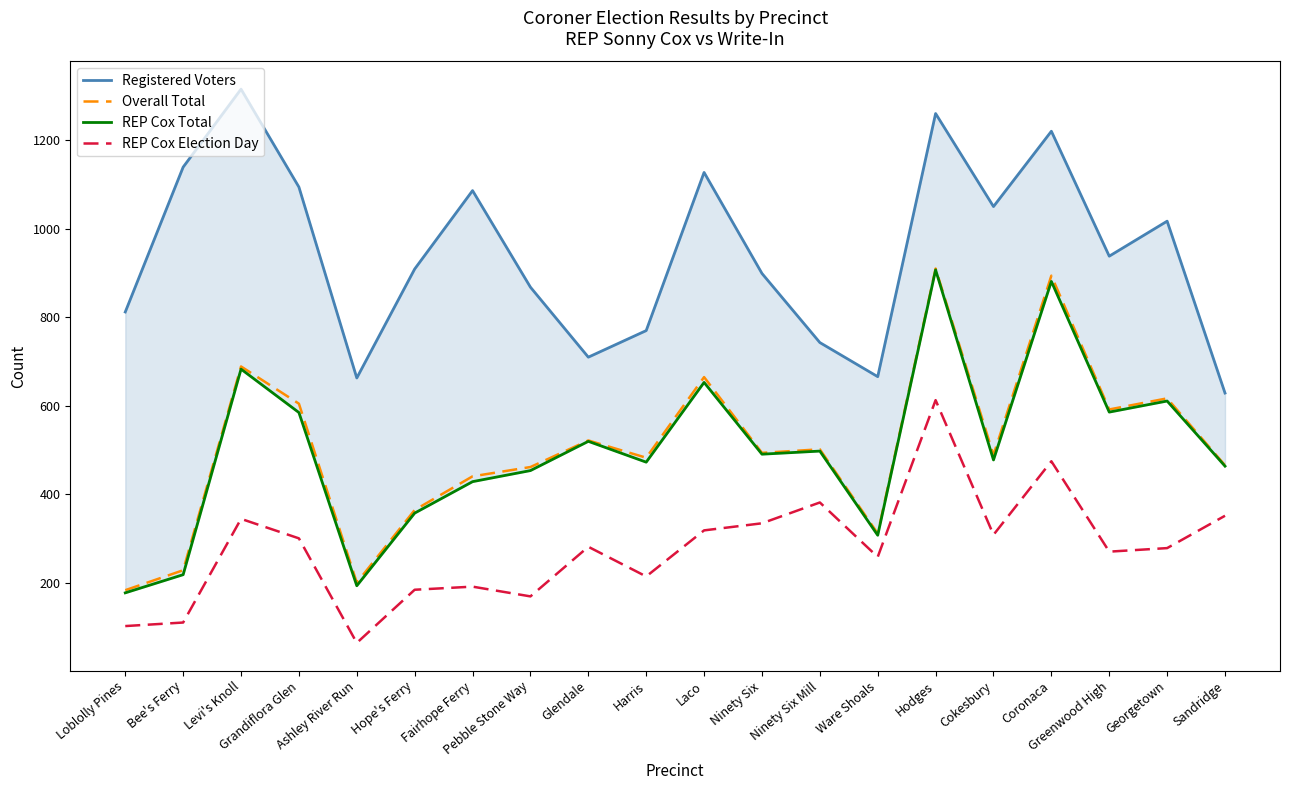

Reading left to right, list all the values displayed in this chart.

Registered Voters: 812	1139	1315	1094	663	909	1086	868	710	770	1127	899	743	666	1260	1050	1220	938	1017	629
Overall Total: 184	229	689	605	201	365	441	462	522	483	665	494	502	312	910	489	894	592	617	466
REP Cox Total: 178	219	683	585	194	358	429	454	520	473	653	491	498	308	907	478	881	586	611	464
REP Cox Election Day: 103	111	345	301	65	185	192	170	282	215	319	335	382	259	613	309	475	271	279	352